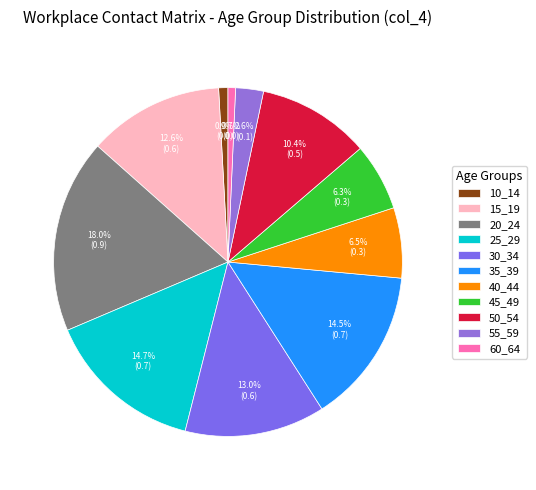

To the nearest percent, what is the combined percentage of 45_49 and 60_64?

7%